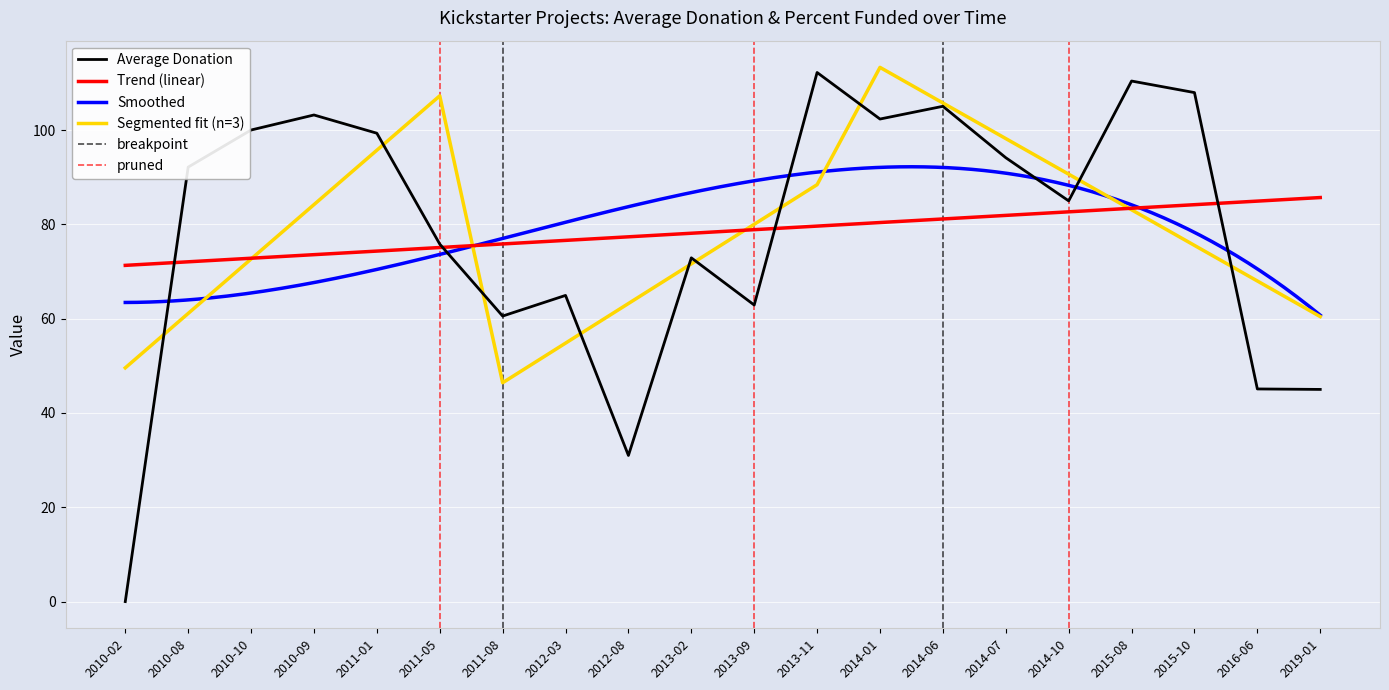

What is the label of the 6th point from the right?

2014-07